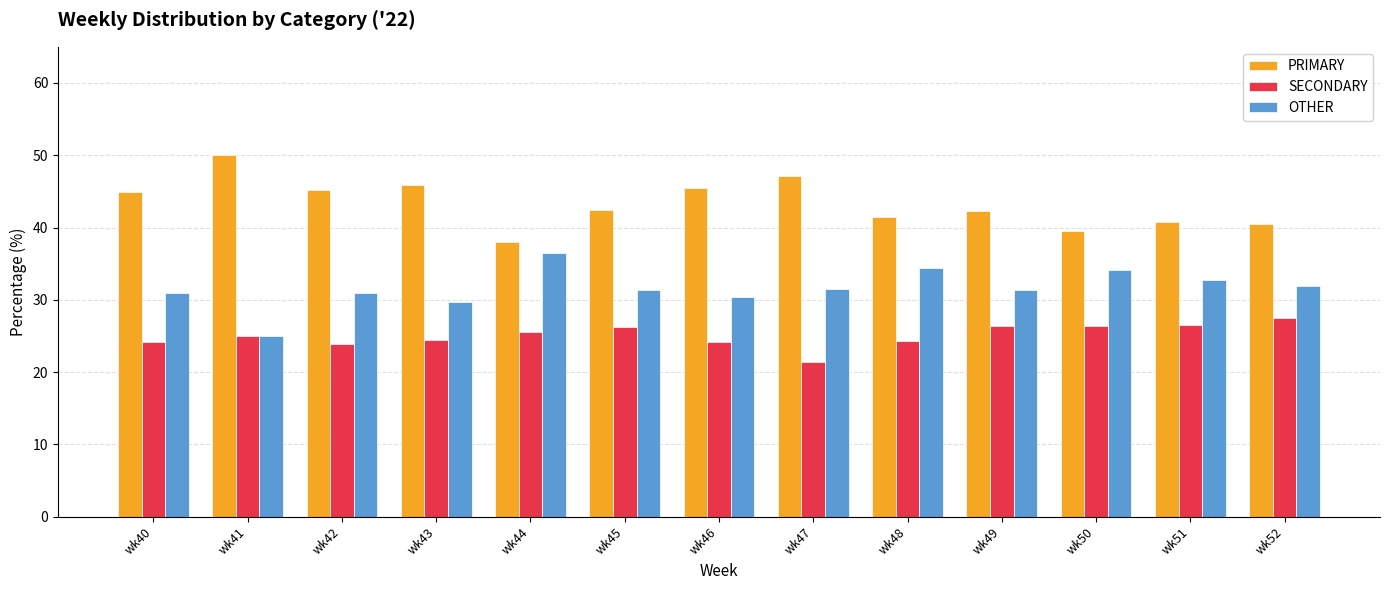

What is the total value across all series at wk52?

100.0